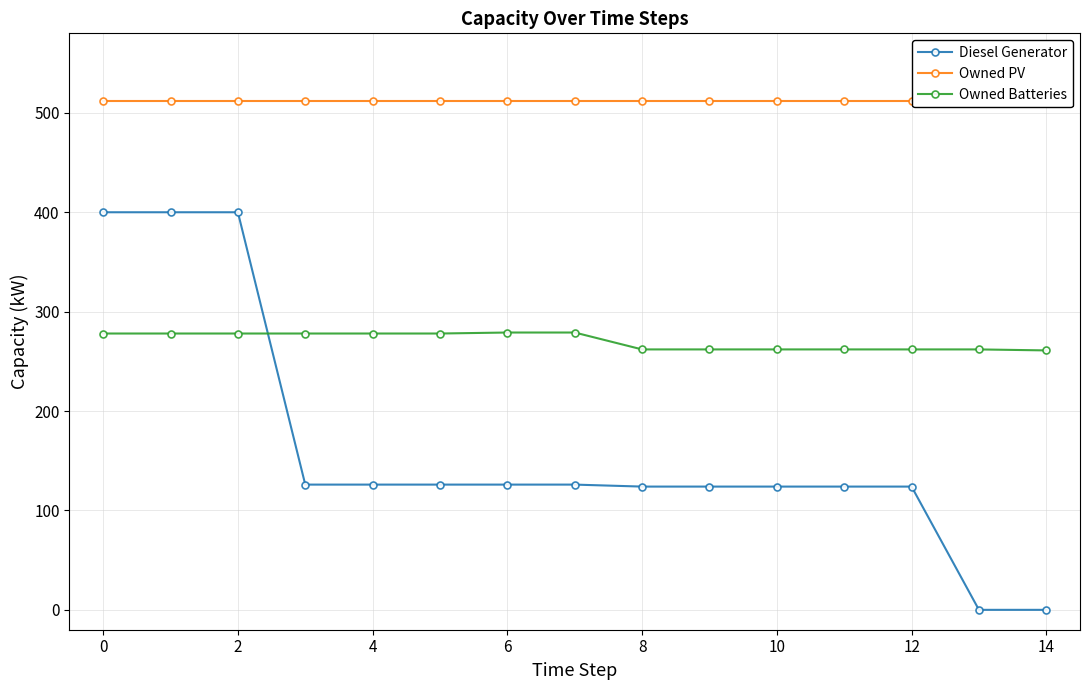

What is the maximum value shown in the chart?

512